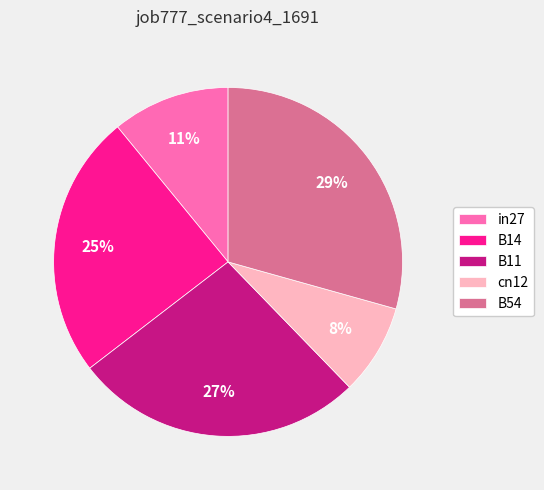

Approximately how many times larger is the value at in27 compared to B54?

0.4